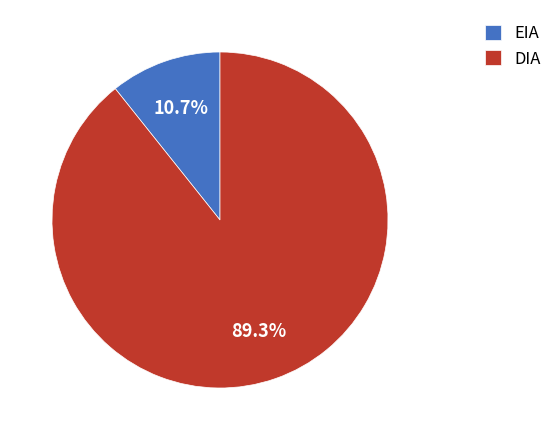

Combined, what portion of the pie is DIA and EIA?

100.0%